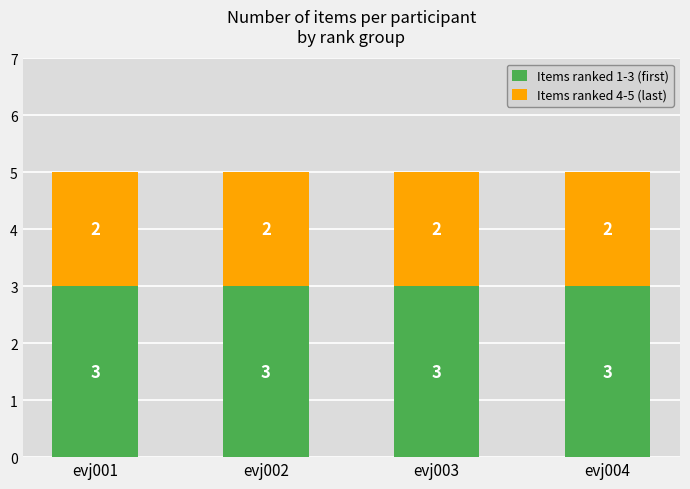

Count the number of categories in the chart.

4